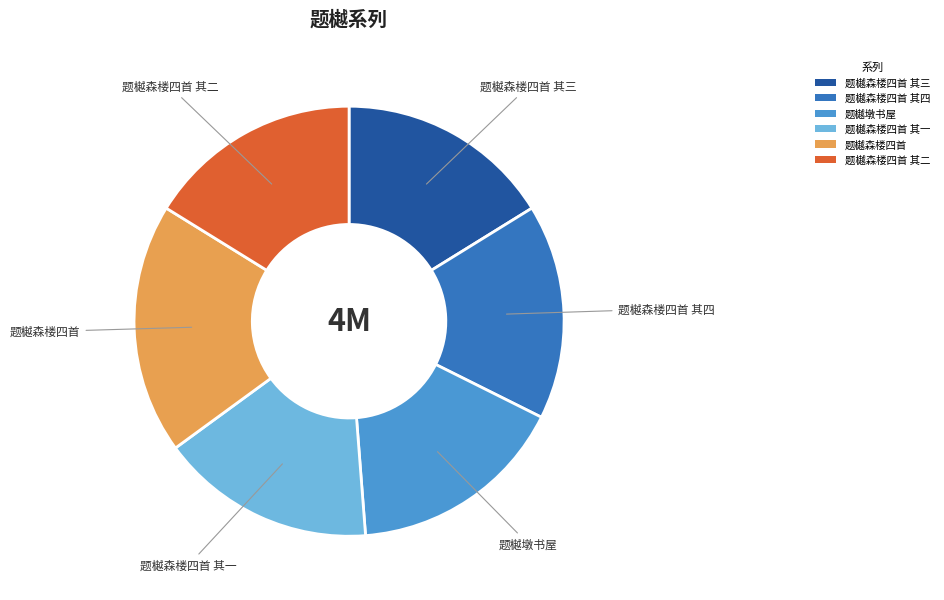

How many slices are in this pie chart?

6